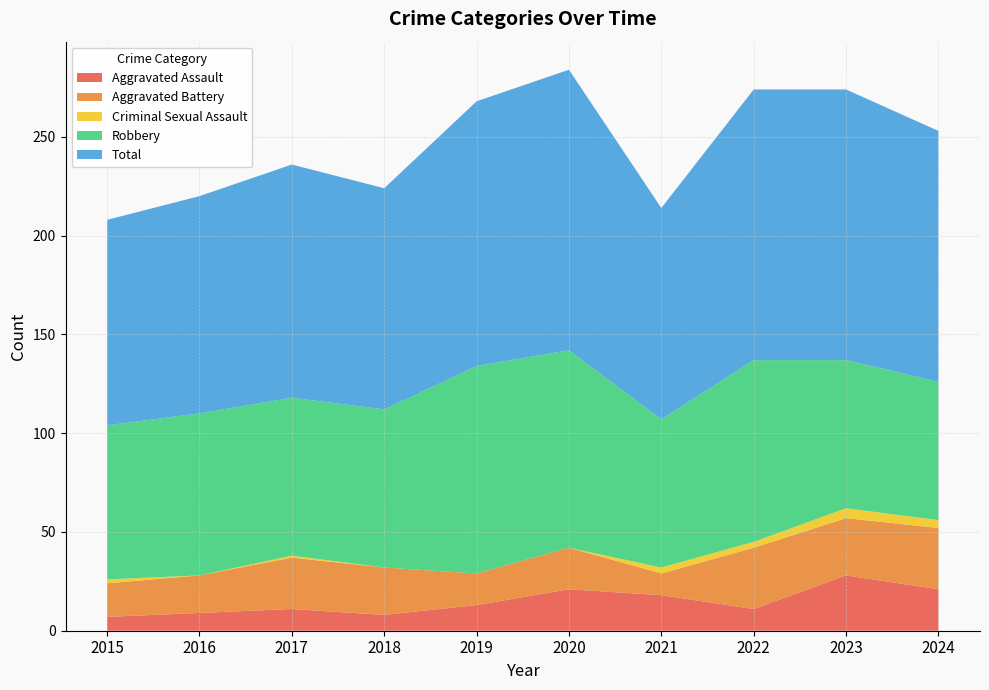

Reading left to right, transcribe all the data shown in this chart.

Aggravated Assault: 7	9	11	8	13	21	18	11	28	21
Aggravated Battery: 17	19	26	24	16	21	11	31	29	31
Criminal Sexual Assault: 2	0	1	0	0	0	3	3	5	4
Robbery: 78	82	80	80	105	100	75	92	75	70
Total: 104	110	118	112	134	142	107	137	137	127